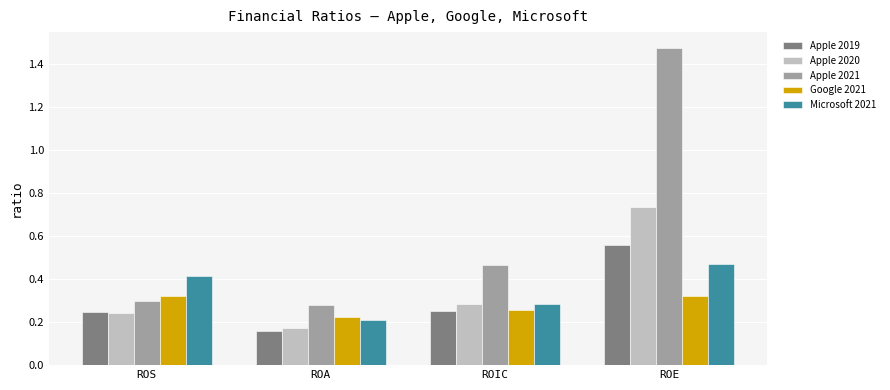

At which label is Apple 2020 closest to 0?

ROA